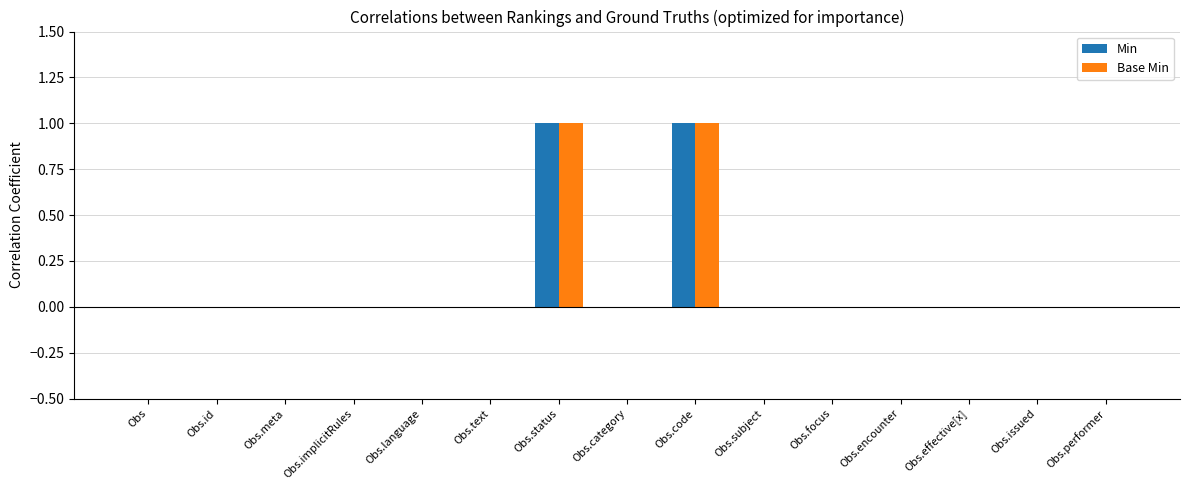

How many groups of bars are there?

15